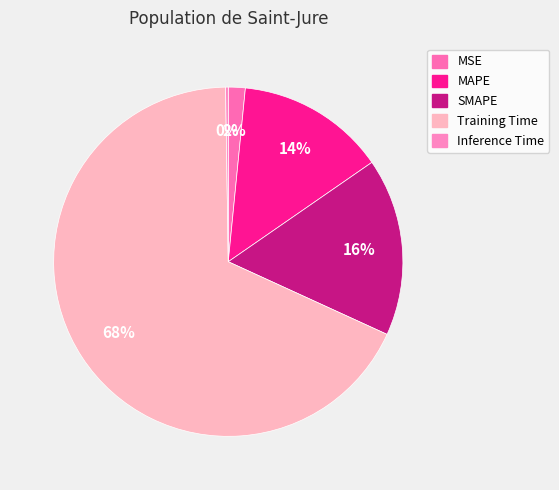

What is the smallest slice in the pie chart?

Inference Time